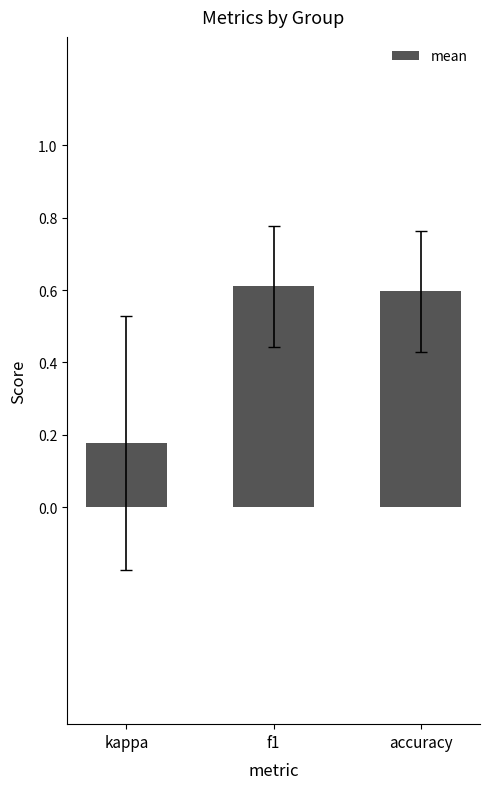

What is the average value?

0.5